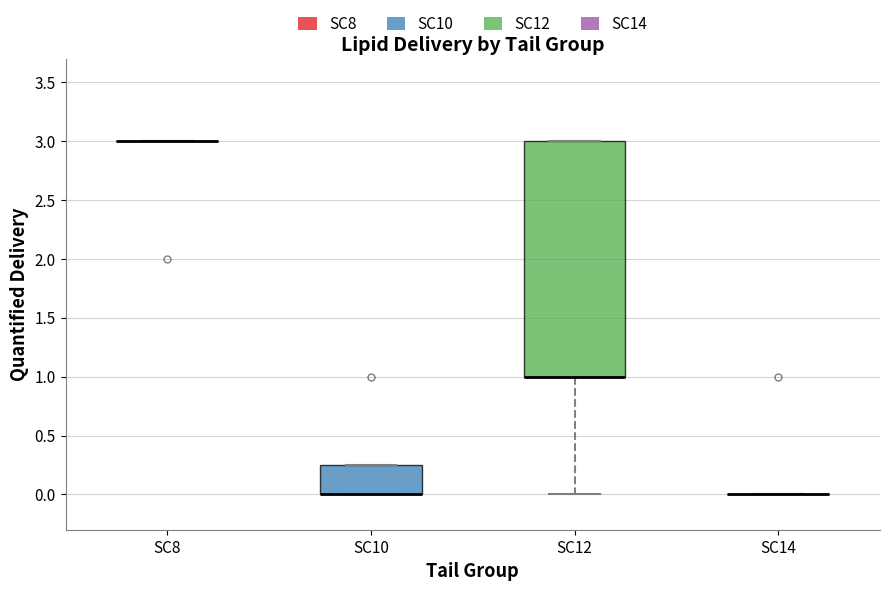

Comparing the boxes themselves (not the whiskers), which one is the tallest?

SC12